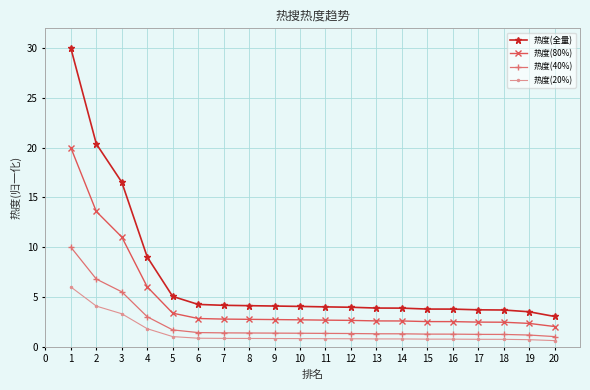

What is the greatest value displayed?

30.0